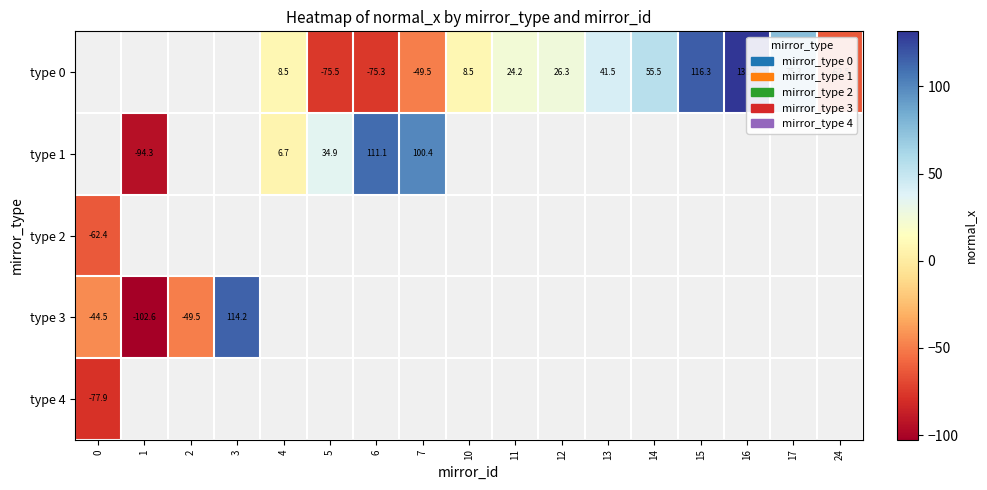

Rank the categories by row_2 value from lowest to highest.

0, 1, 2, 3, 4, 5, 6, 7, 10, 11, 12, 13, 14, 15, 16, 17, 24